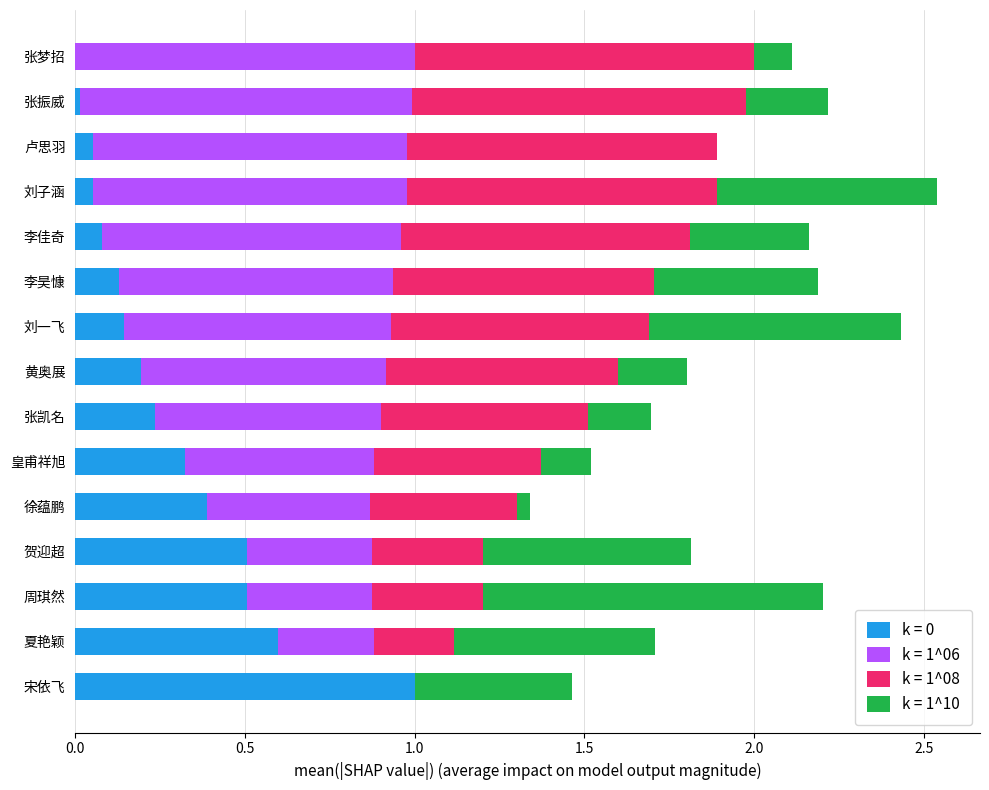

What is the total value across all series at 张凯名?

1.7